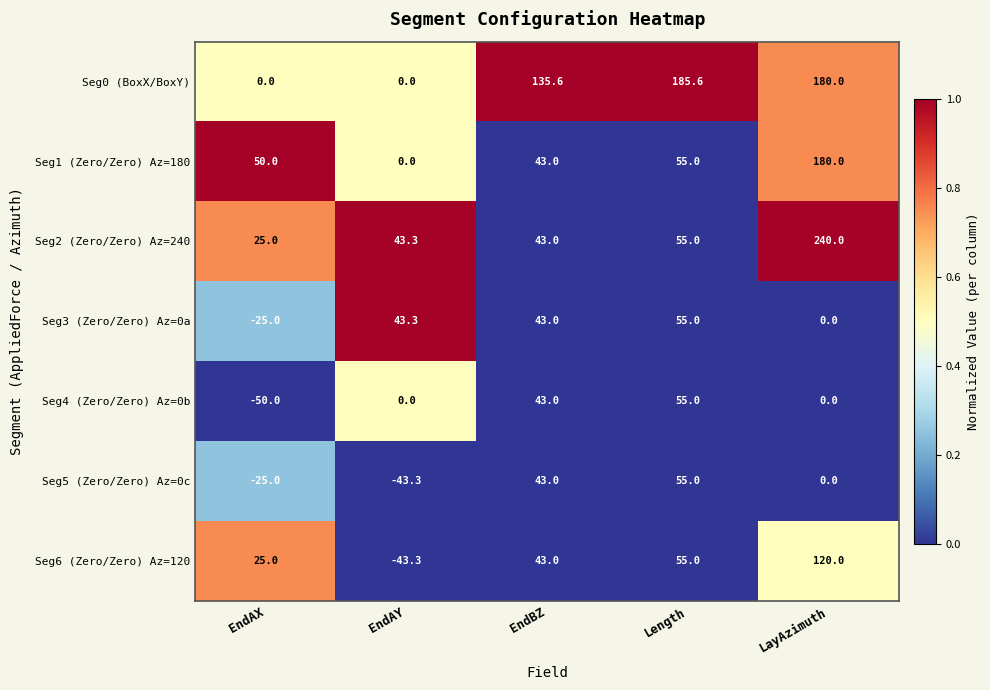

What is the difference between the second highest and second lowest values in the Seg1 (Zero/Zero) Az=180 series?

12.0